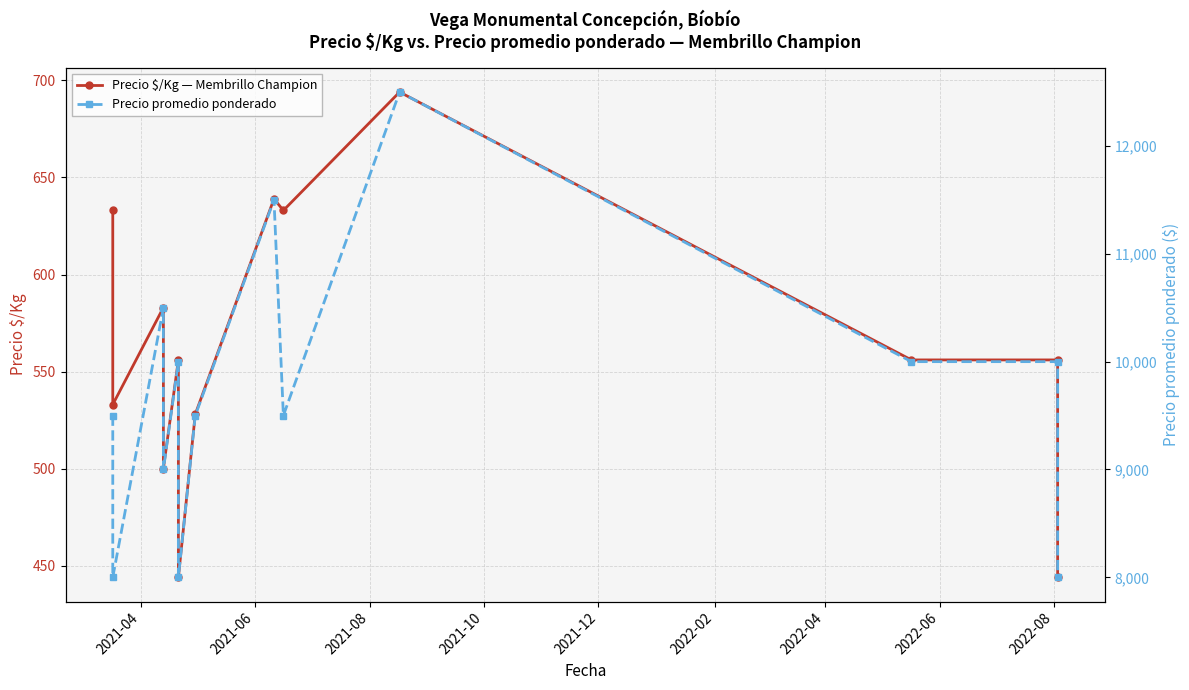

How many interior local valleys does the Precio $/Kg — Membrillo Champion series have?

4